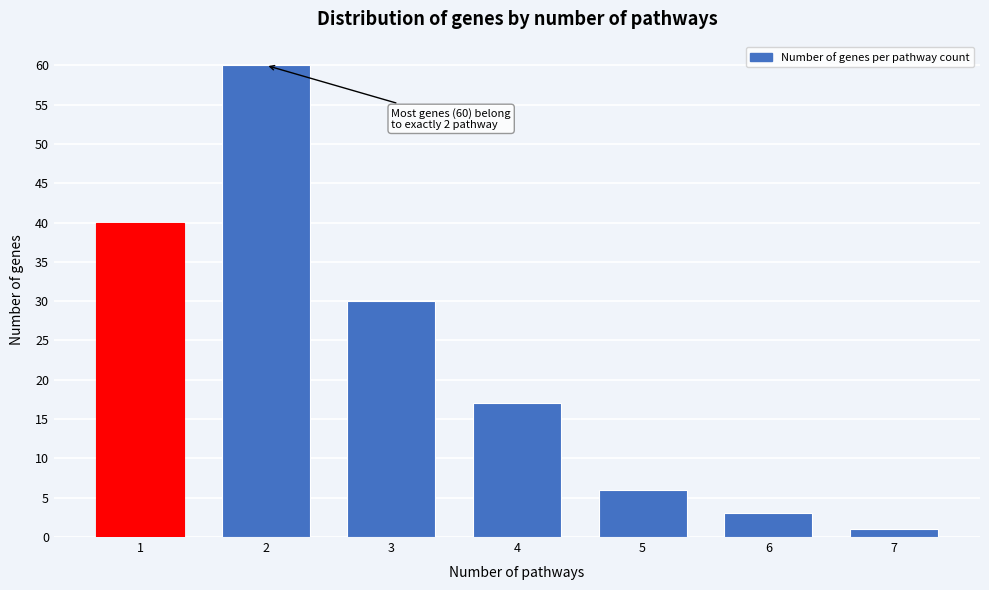

Reading left to right, what are all the values shown in this chart?

40	60	30	17	6	3	1